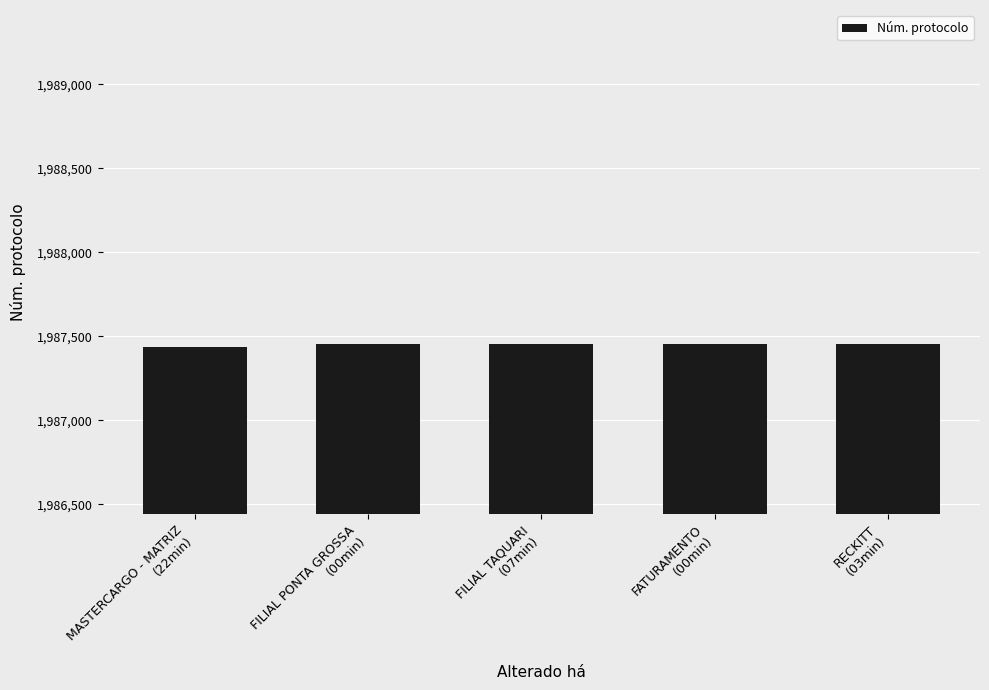

What is the value of the 4th bar from the left?

1987455